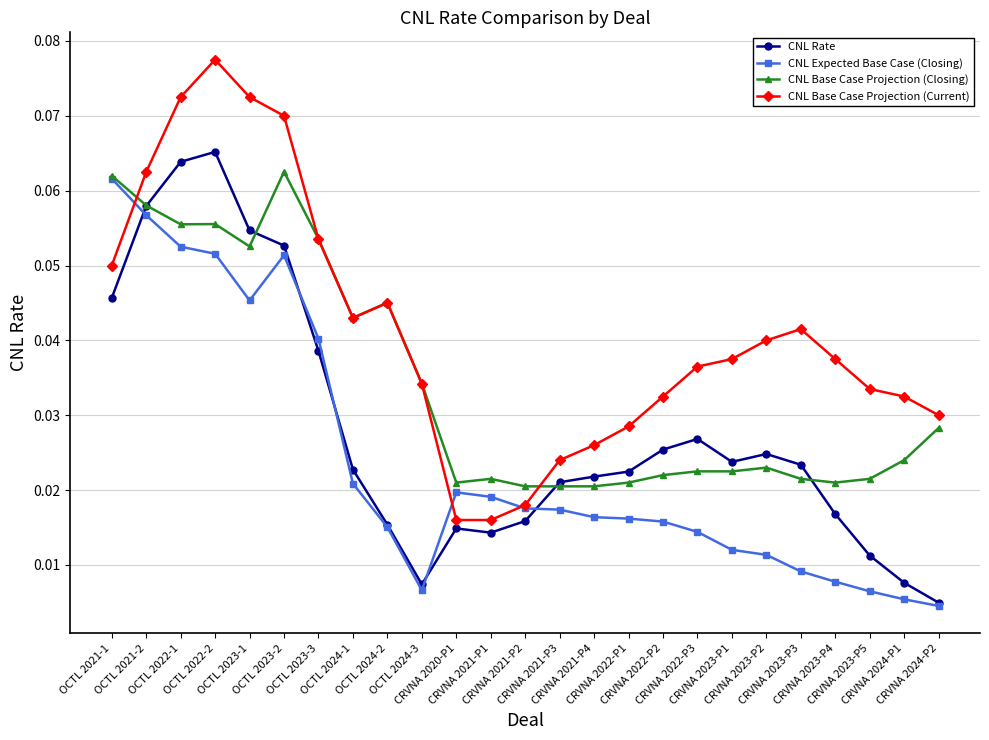

How many CNL Base Case Projection (Current) values are between 0 and 1?

25